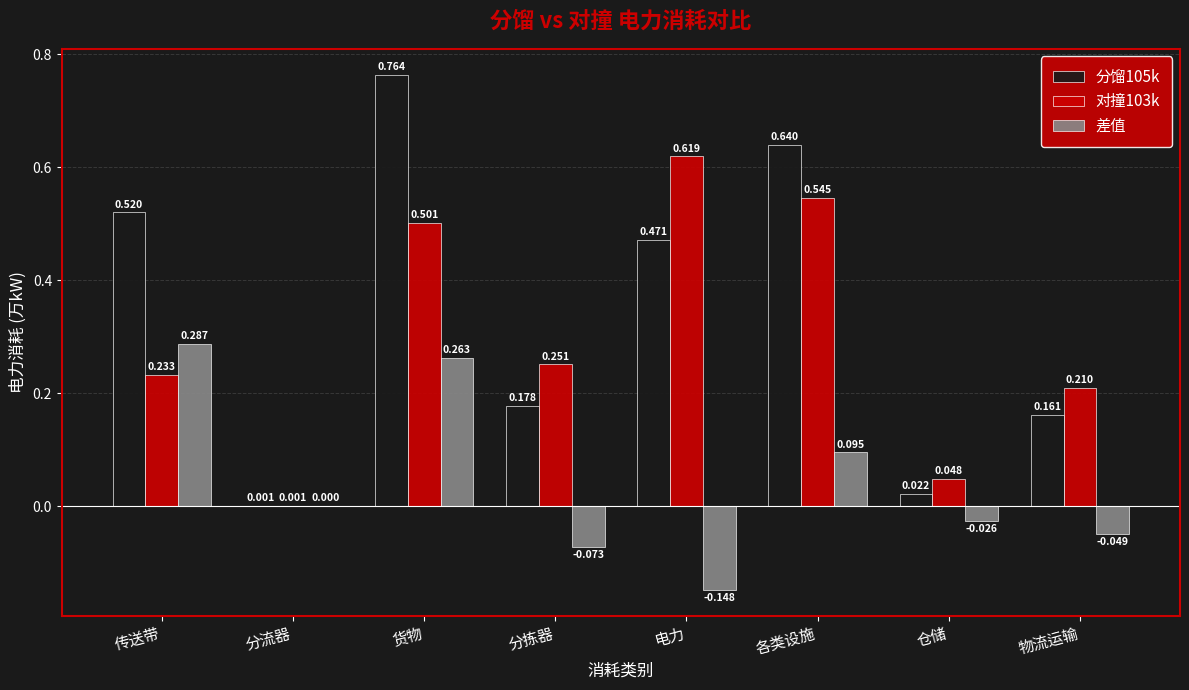

What is the sum of all 分馏105k values?

2.8